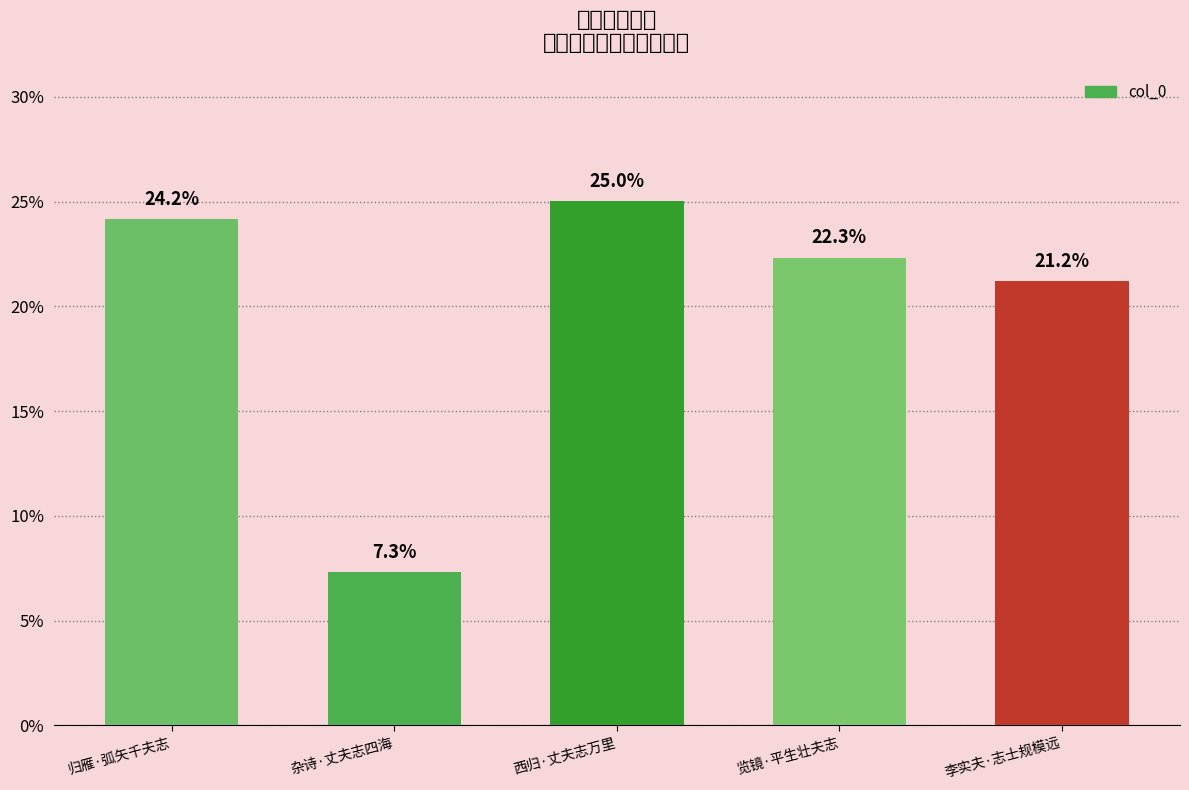

True or false: the data shows 29.4 at 李实夫·志士规模远.

False